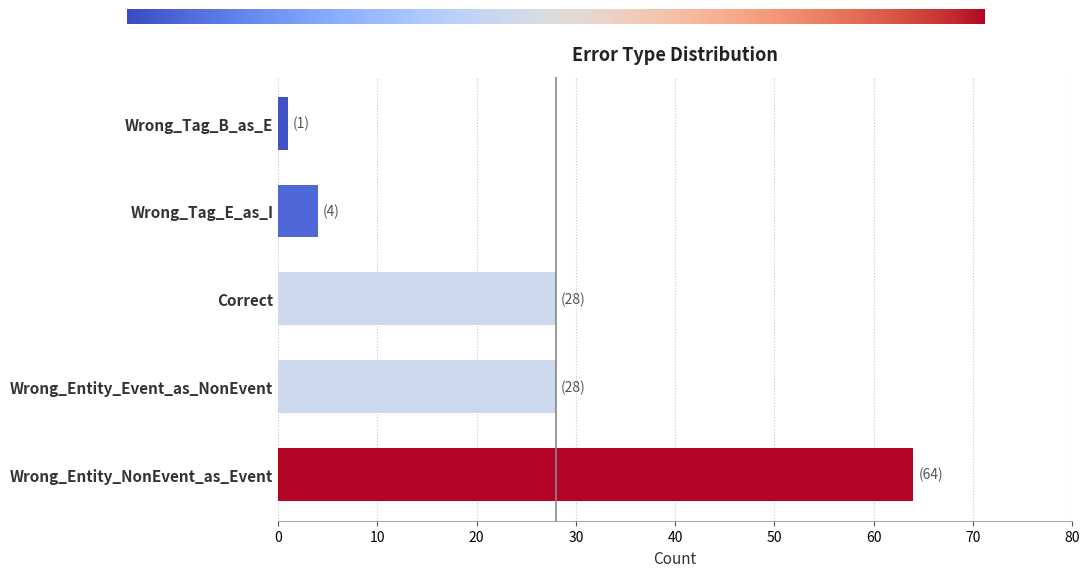

What is the sum of all values?

125